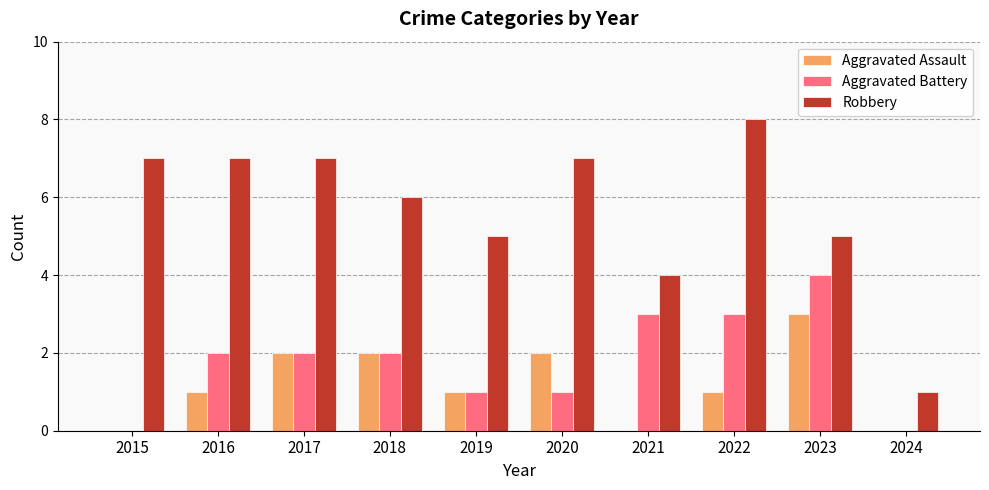

Reading left to right, extract all data points from this chart.

Aggravated Assault: 0	1	2	2	1	2	0	1	3	0
Aggravated Battery: 0	2	2	2	1	1	3	3	4	0
Robbery: 7	7	7	6	5	7	4	8	5	1